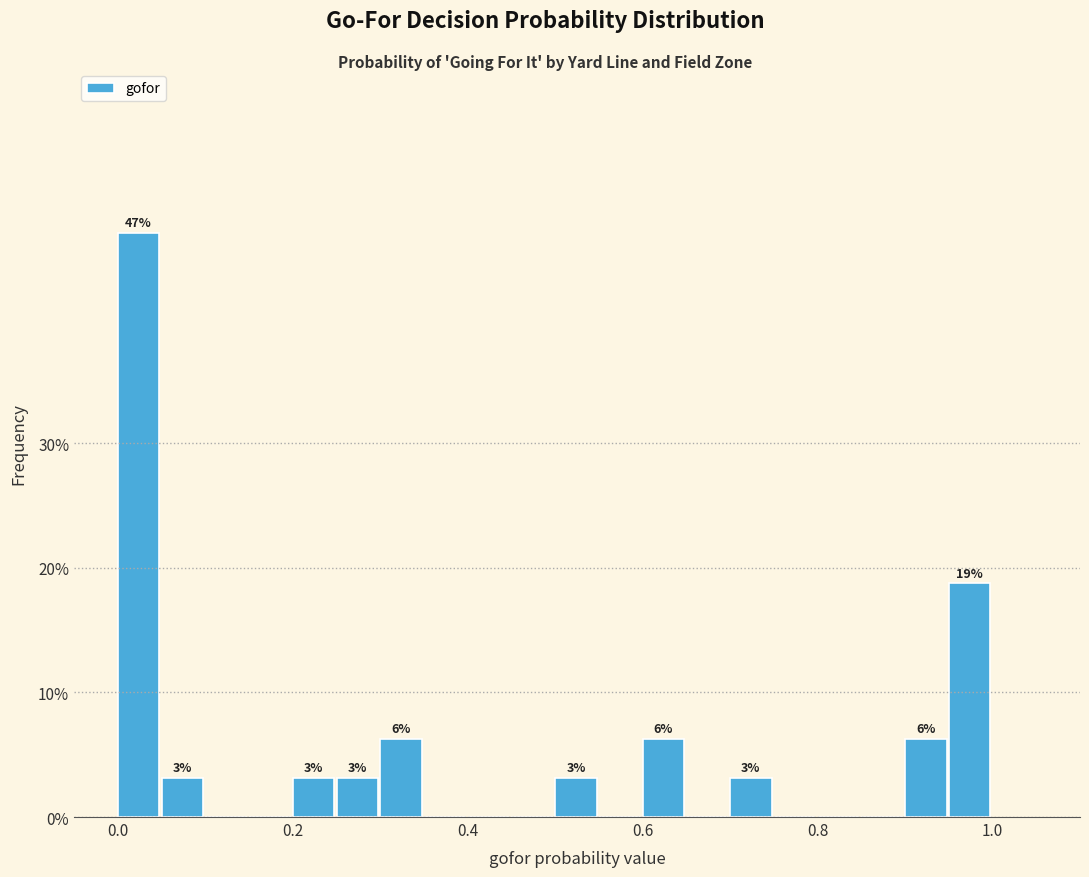

Read against the x-axis, roughly where is the centre of the tallest bar?

0.02